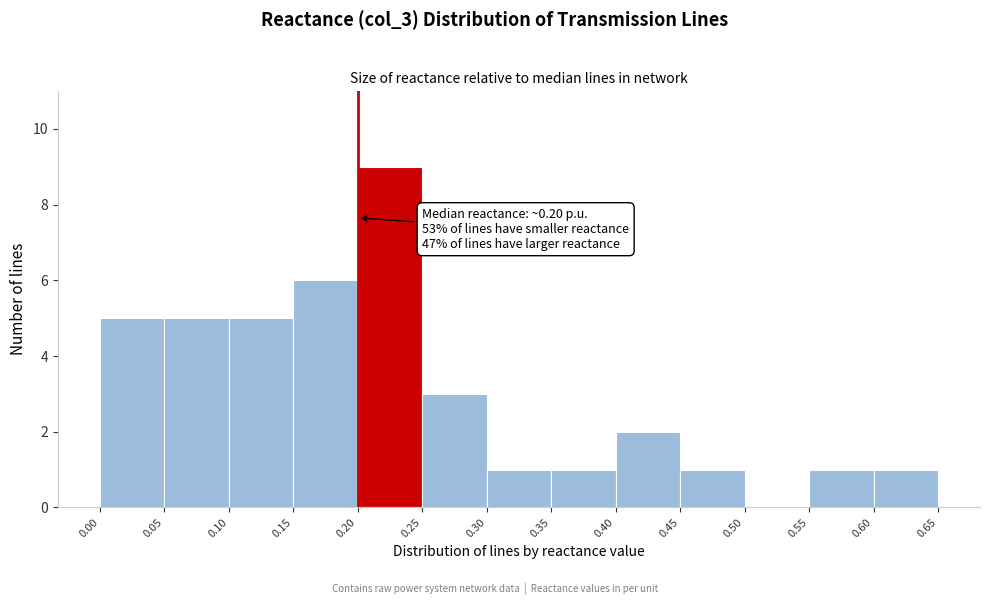

Over which range of the x-axis is the bar tallest?

0.20 to 0.25